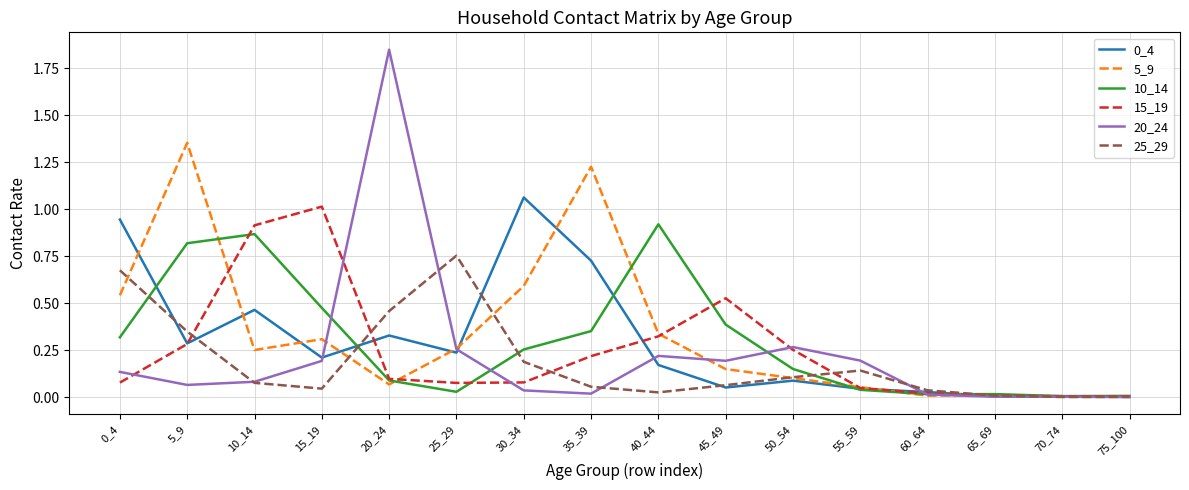

Which series has the largest range (max minus min)?

20_24